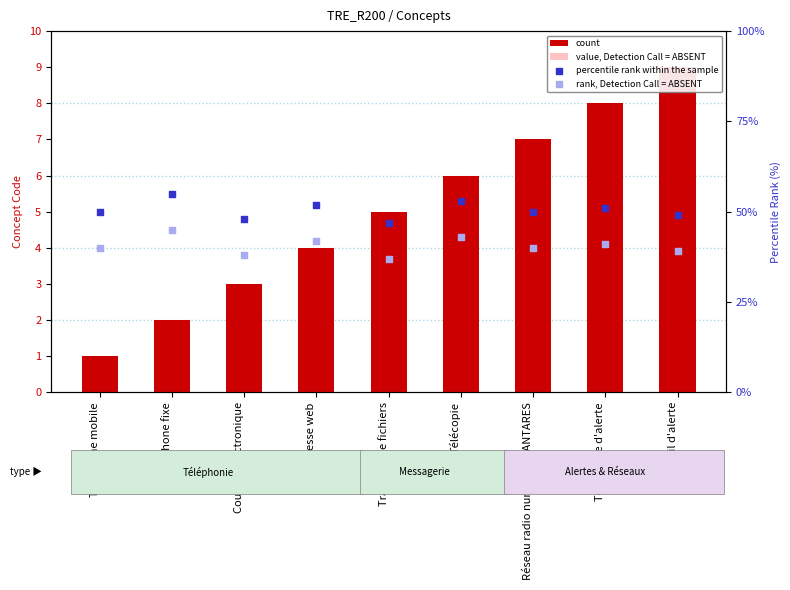

Which series has the largest Y range (max minus min)?

count